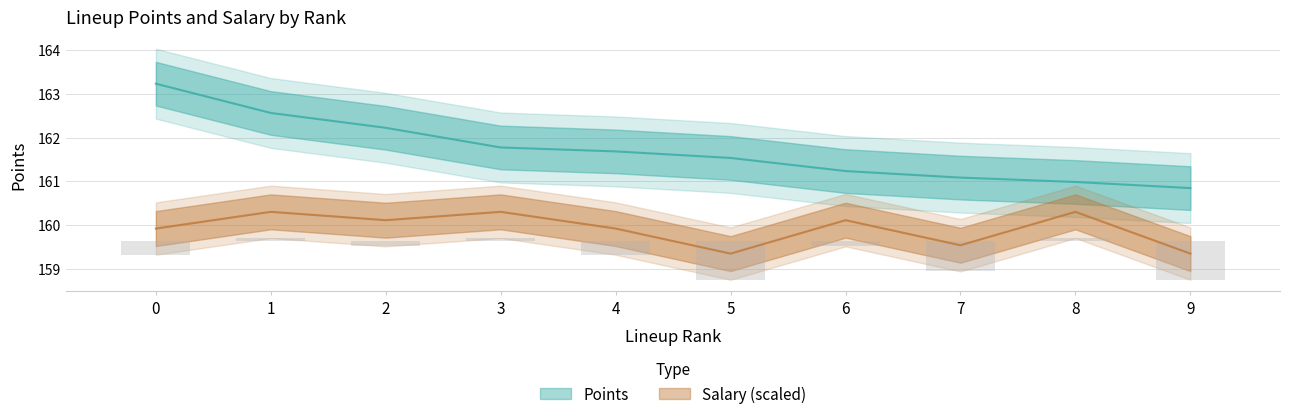

Rank the series by their maximum value, from lowest to highest.

Salary, Points